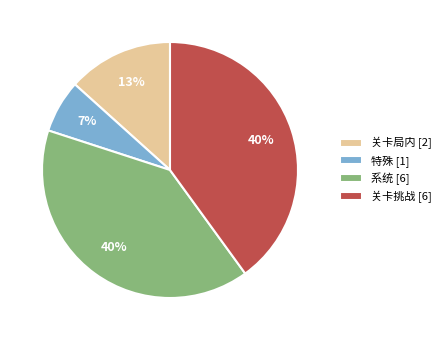

Which category has the smallest portion of the pie?

特殊 [1]